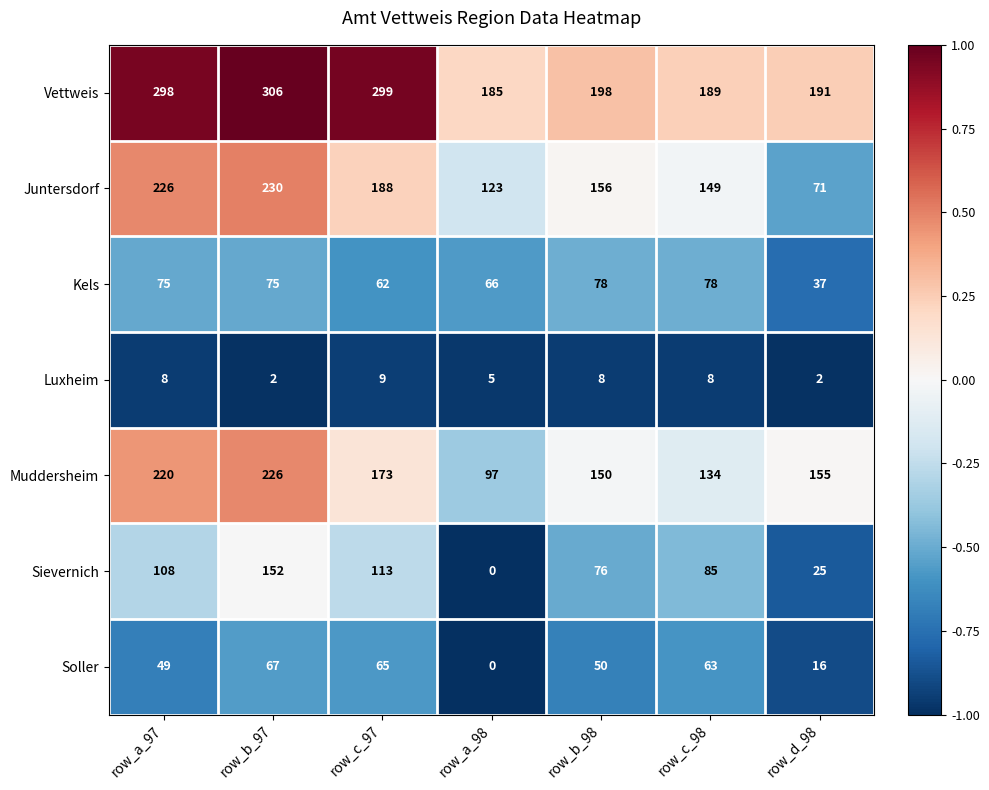

What is the difference between the Muddersheim values at row_a_97 and row_d_98?

65